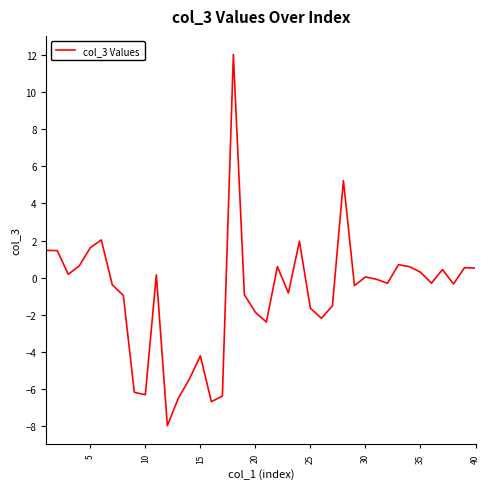

What is the maximum value shown in the chart?

12.1